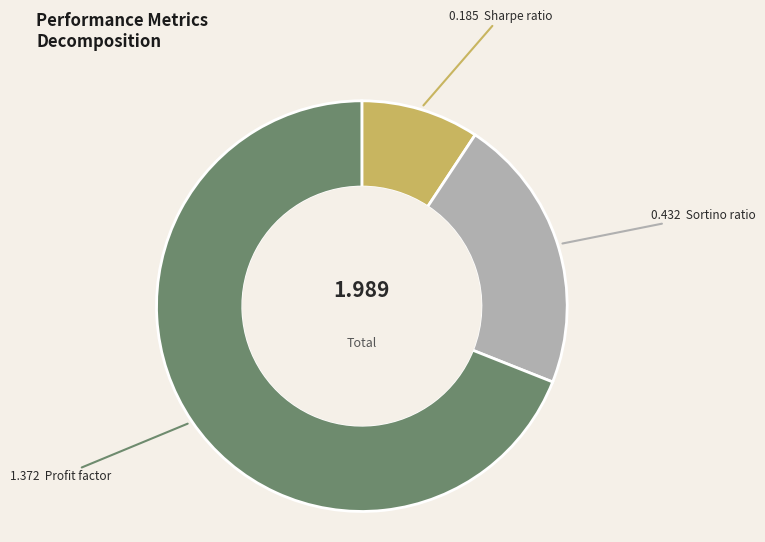

How many slices are in this pie chart?

3